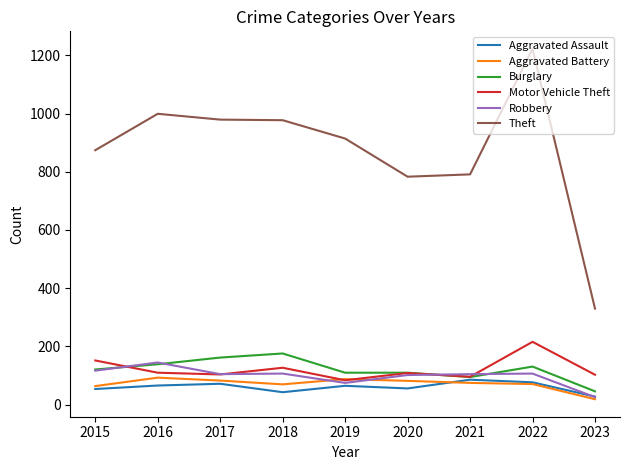

How many values in the Aggravated Assault series are below 65?

4